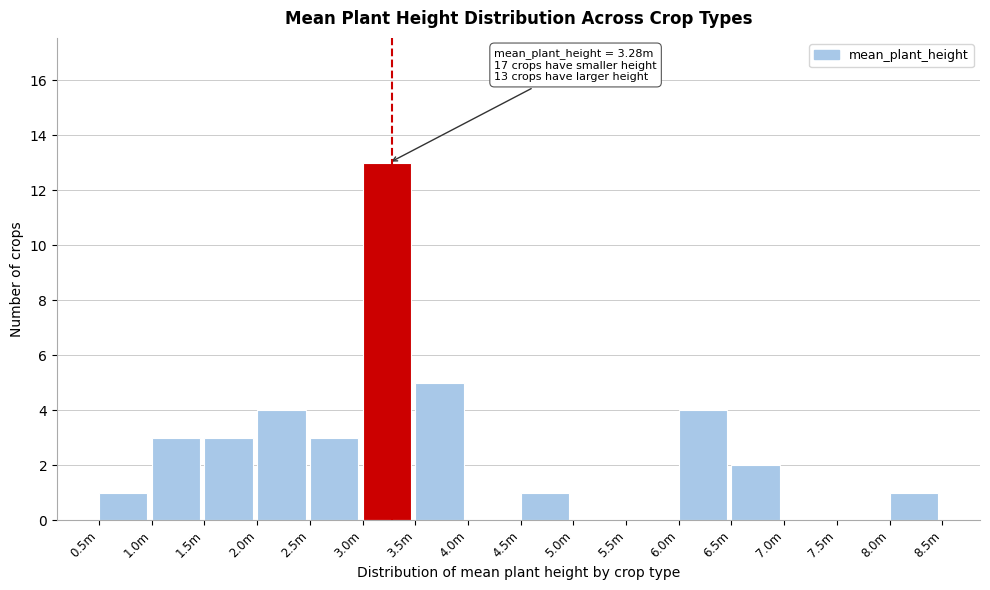

Reading right to left, extract all data points from this chart.

8.0m=1	7.5m=0	7.0m=0	6.5m=2	6.0m=4	5.5m=0	5.0m=0	4.5m=1	4.0m=0	3.5m=5	3.0m=13	2.5m=3	2.0m=4	1.5m=3	1.0m=3	0.5m=1